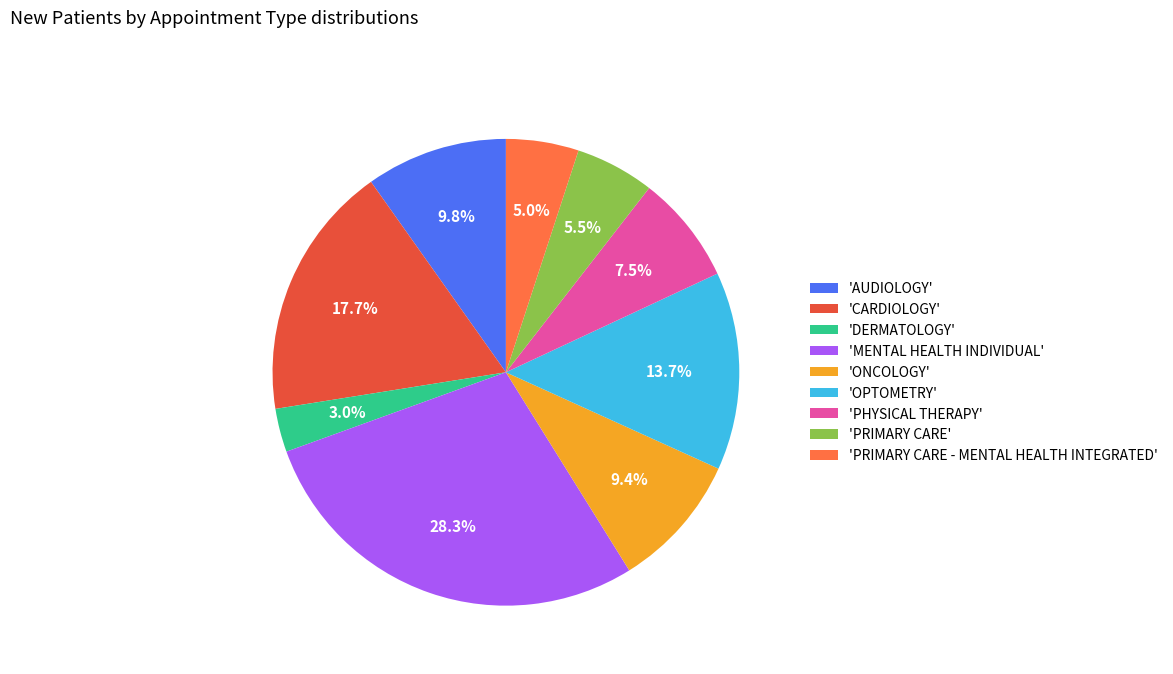

Does any single category account for the majority?

No